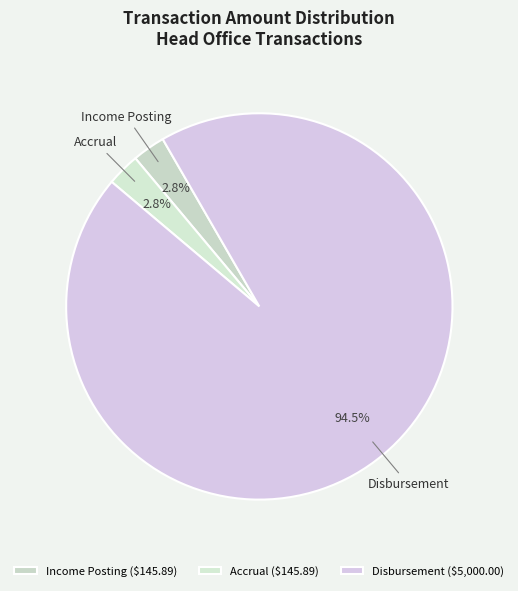

How many slices are in this pie chart?

3